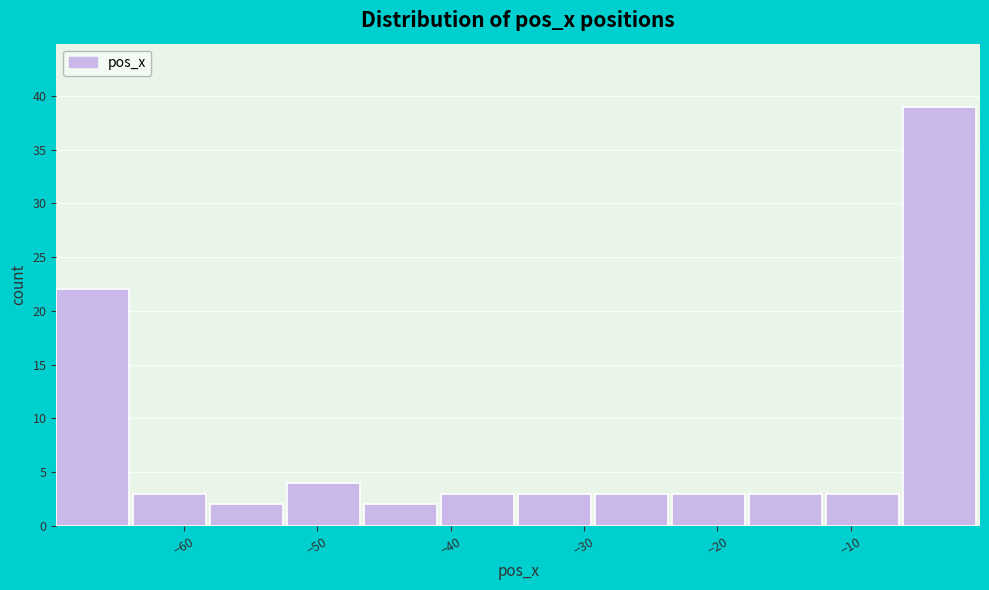

Over which range of the x-axis is the bar tallest?

-6 to 0